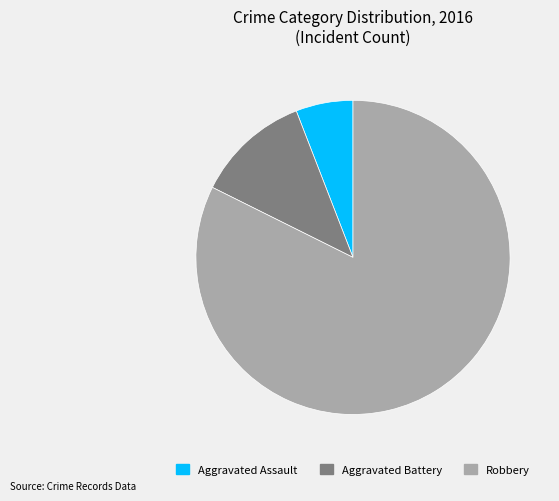

Between Robbery and Aggravated Assault, which is larger?

Robbery